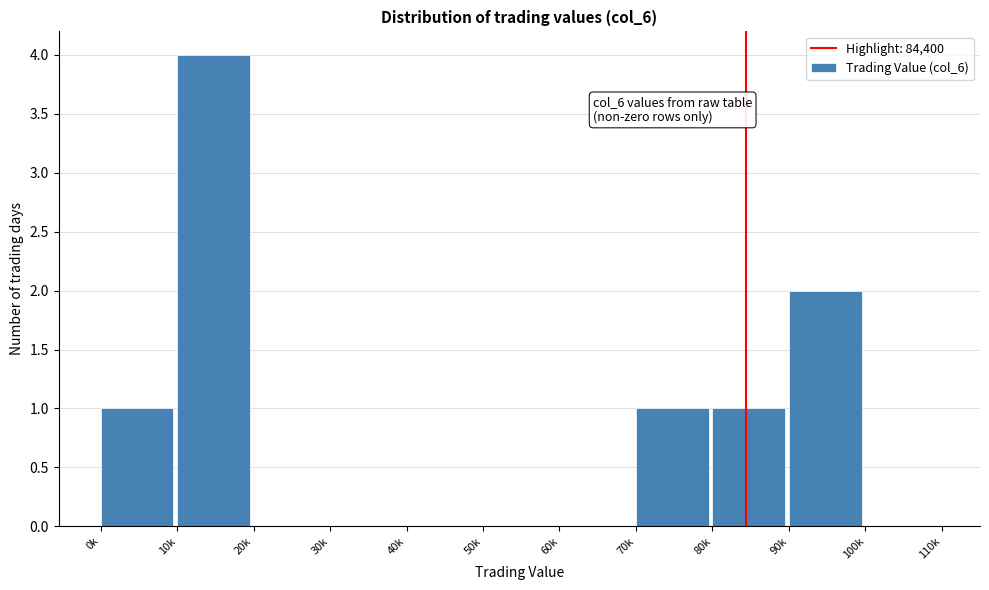

Reading left to right, what are all the values shown in this chart?

0k=1	10k=4	20k=0	30k=0	40k=0	50k=0	60k=0	70k=1	80k=1	90k=2	100k=0